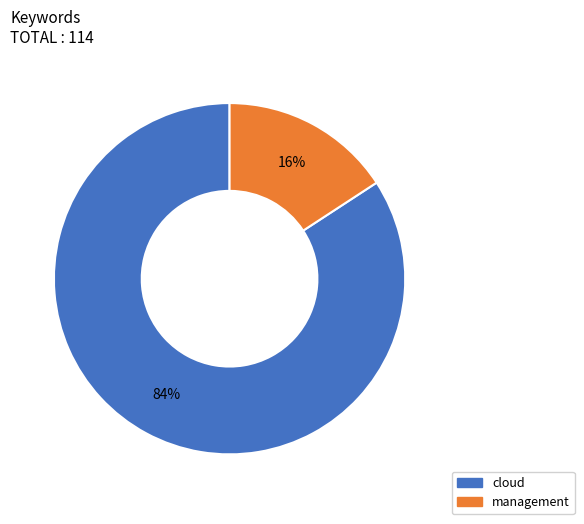

Approximately how many times larger is the value at management compared to cloud?

0.2